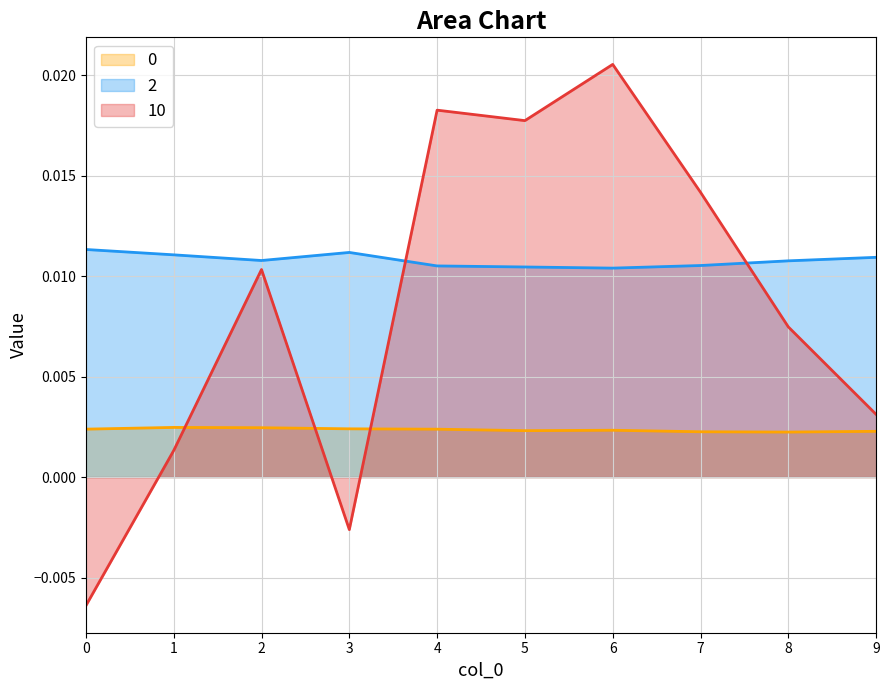

Which series has the largest total across all categories?

2